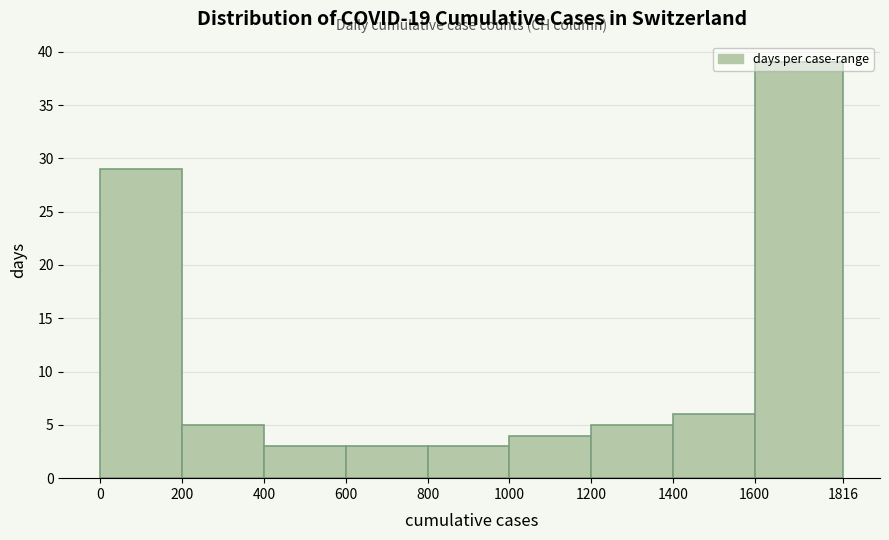

Over which range of the x-axis is the bar tallest?

1600 to 1816